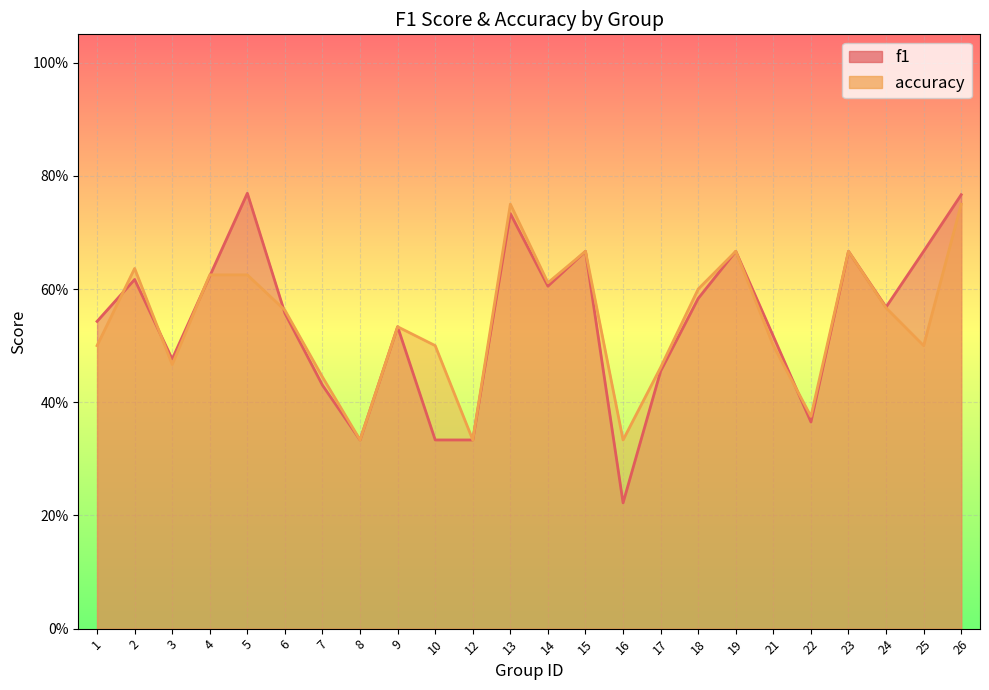

Reading left to right, extract all data points from this chart.

f1: 1=0.5	2=0.6	3=0.5	4=0.6	5=0.8	6=0.6	7=0.4	8=0.3	9=0.5	10=0.3	12=0.3	13=0.7	14=0.6	15=0.7	16=0.2	17=0.5	18=0.6	19=0.7	21=0.5	22=0.4	23=0.7	24=0.6	25=0.7	26=0.8
accuracy: 1=0.5	2=0.6	3=0.5	4=0.6	5=0.6	6=0.6	7=0.4	8=0.3	9=0.5	10=0.5	12=0.3	13=0.8	14=0.6	15=0.7	16=0.3	17=0.5	18=0.6	19=0.7	21=0.5	22=0.4	23=0.7	24=0.6	25=0.5	26=0.8